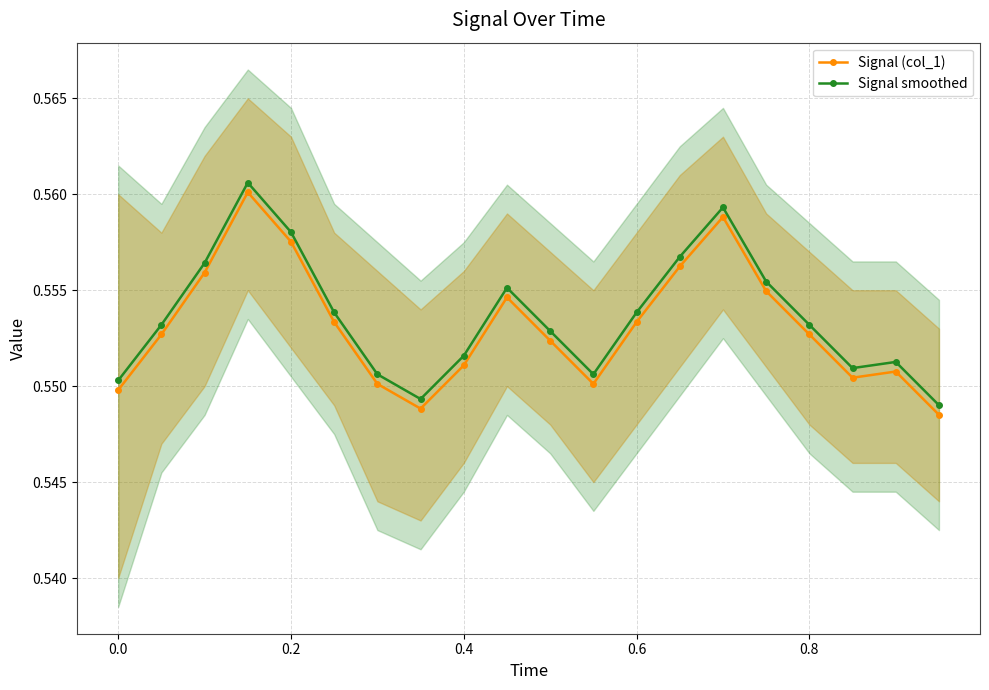

True or false: Signal smoothed has more than 0 interior local peaks.

True